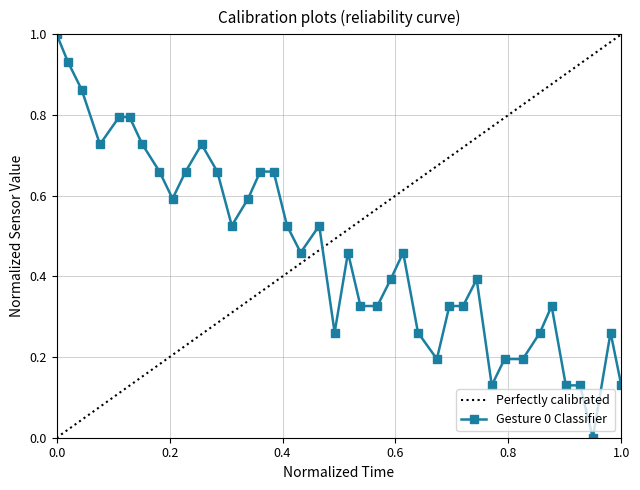

What is the maximum value shown in the chart?

1.0